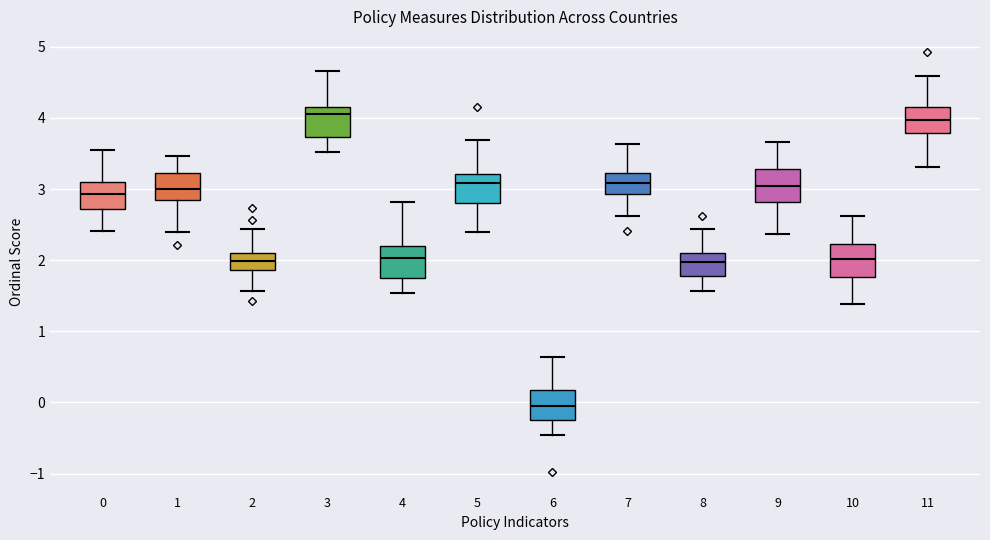

Reading left to right, transcribe this box plot: for each box, give where its median line is, the range the box spans, and where its two whiskers end, as read against the y-axis. The values are not printed on the chart, so give them approximately, as read against the axis.

0: median 2.9, box 2.7 to 3.1, whiskers 2.4 to 3.6
1: median 3.0, box 2.8 to 3.2, whiskers 2.4 to 3.5
2: median 2.0, box 1.9 to 2.1, whiskers 1.6 to 2.4
3: median 4.1, box 3.7 to 4.2, whiskers 3.5 to 4.7
4: median 2.0, box 1.8 to 2.2, whiskers 1.5 to 2.8
5: median 3.1, box 2.8 to 3.2, whiskers 2.4 to 3.7
6: median -0.1, box -0.2 to 0.2, whiskers -0.5 to 0.6
7: median 3.1, box 2.9 to 3.2, whiskers 2.6 to 3.6
8: median 2.0, box 1.8 to 2.1, whiskers 1.6 to 2.4
9: median 3.1, box 2.8 to 3.3, whiskers 2.4 to 3.7
10: median 2.0, box 1.8 to 2.2, whiskers 1.4 to 2.6
11: median 4.0, box 3.8 to 4.2, whiskers 3.3 to 4.6